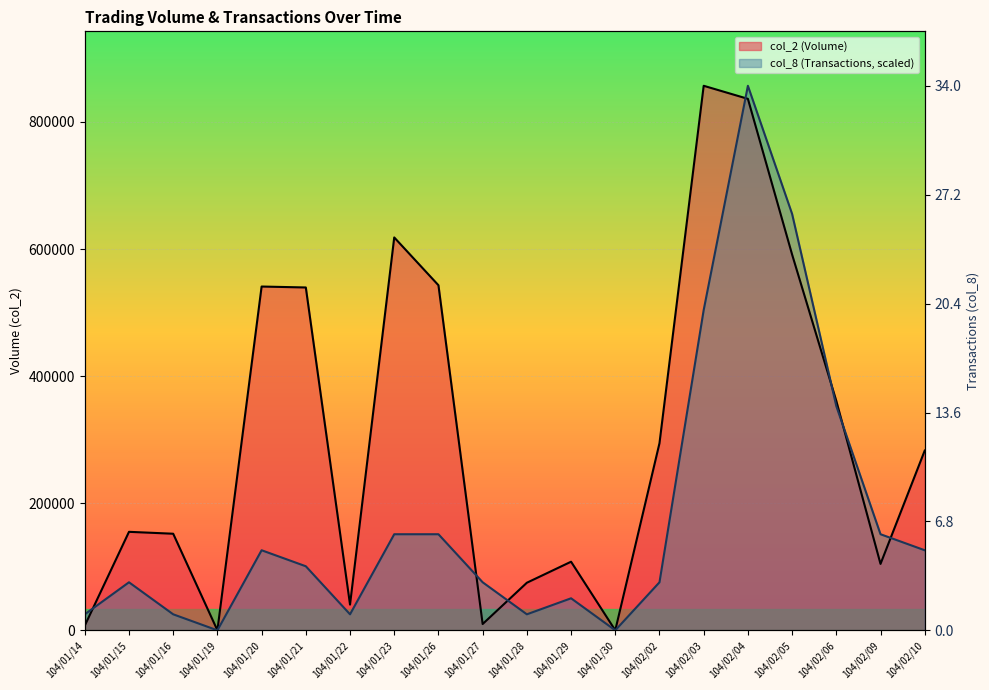

Is it true that col_2 equals 143927.7 at 104/02/09?

False